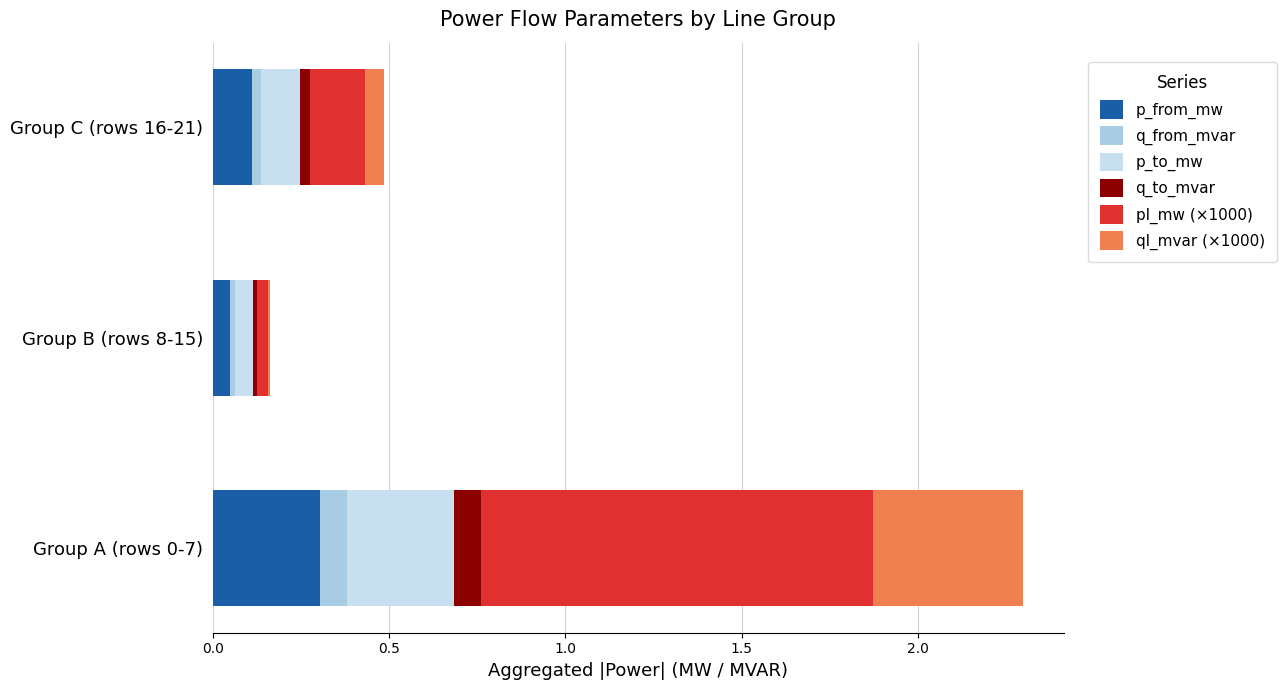

How many series are shown in this chart?

6